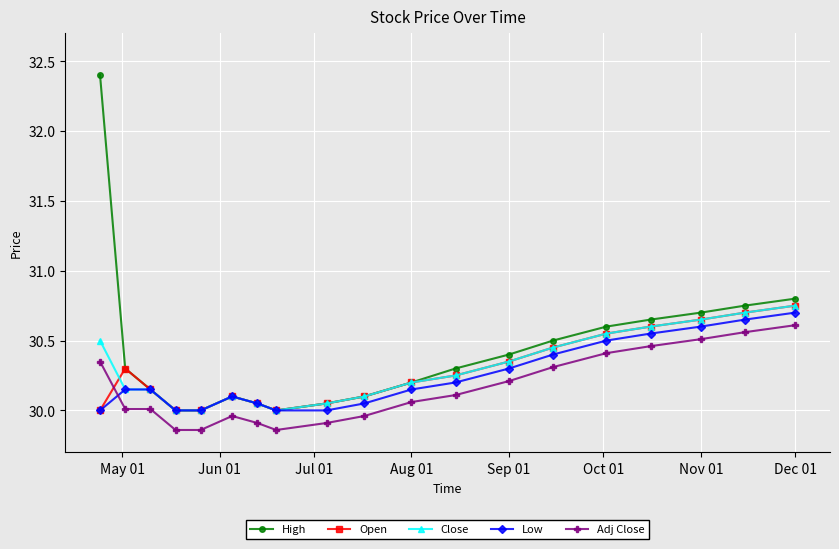

What is the value of the Open point at the 18th from the left?

30.7